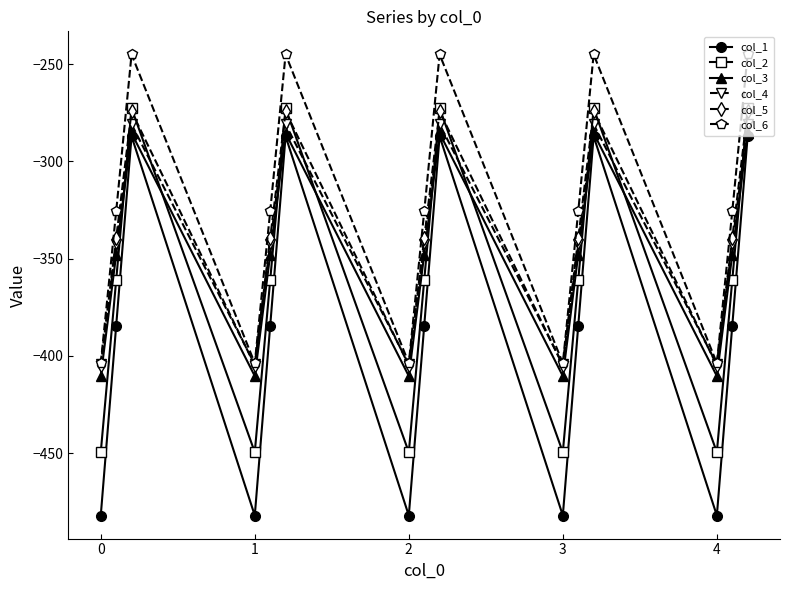

True or false: col_3 and col_6 cross at least once.

False